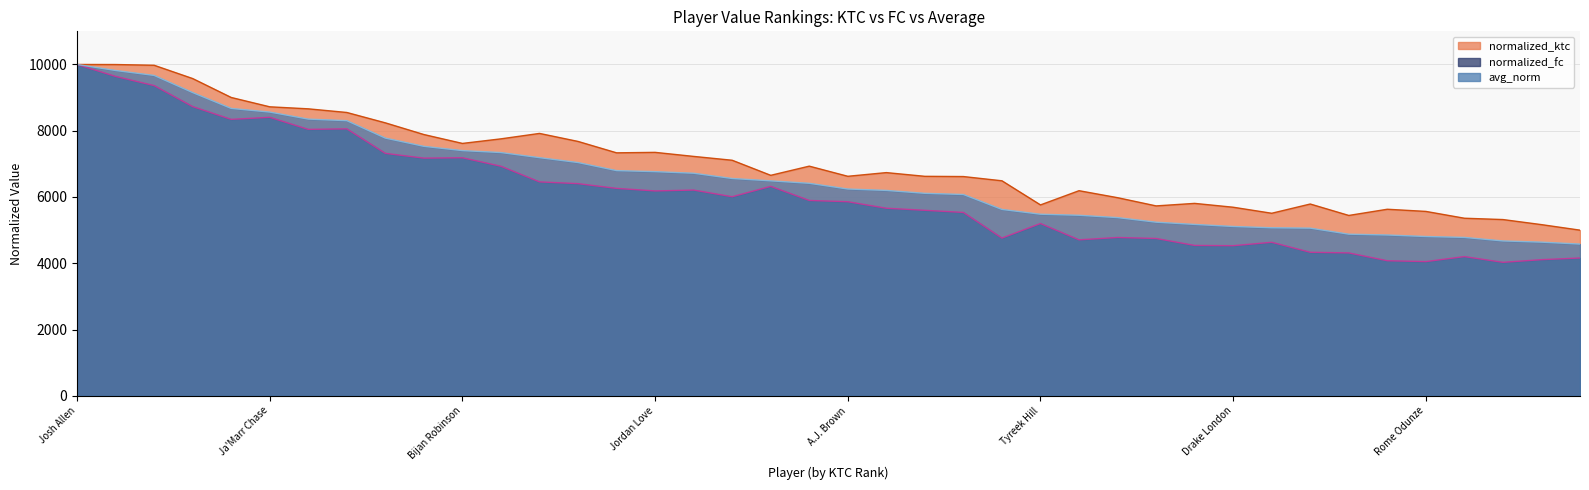

What is the average value of the normalized_fc series?

6068.1